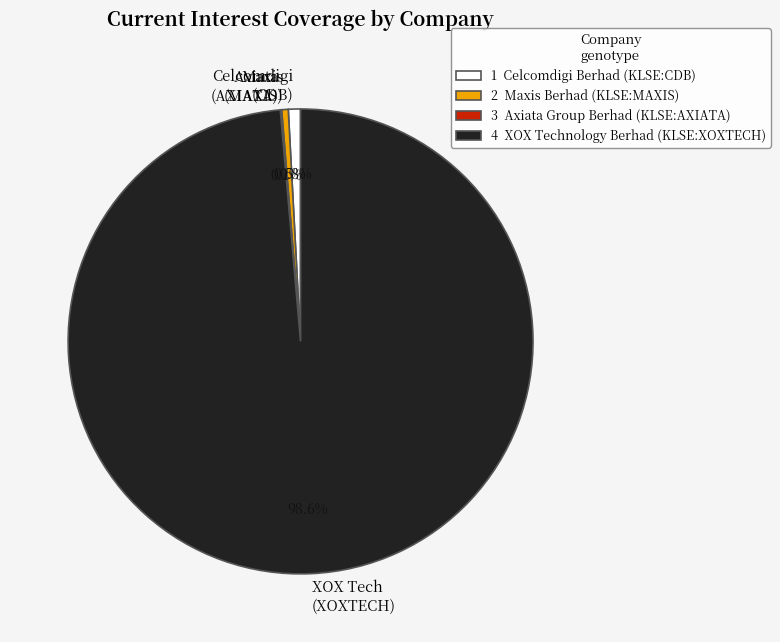

Does Maxis (MAXIS) account for over 50% of the chart?

No